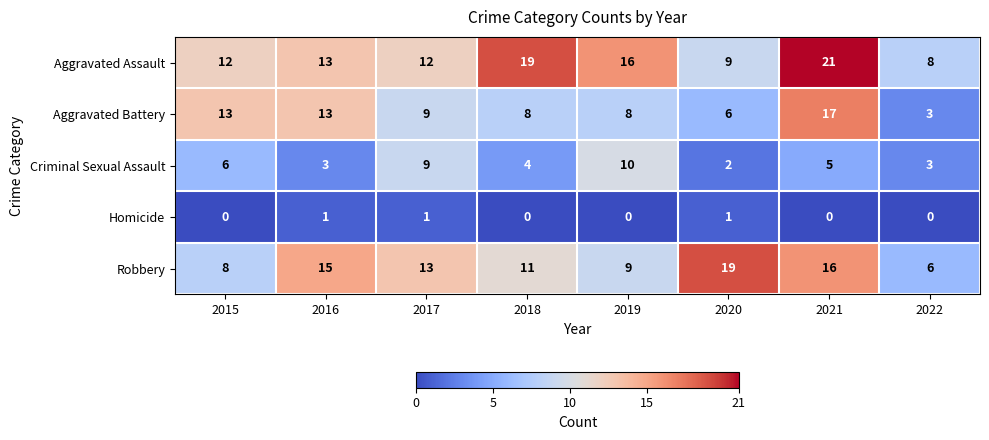

Rank the series by their maximum value, from highest to lowest.

Aggravated Assault, Robbery, Aggravated Battery, Criminal Sexual Assault, Homicide